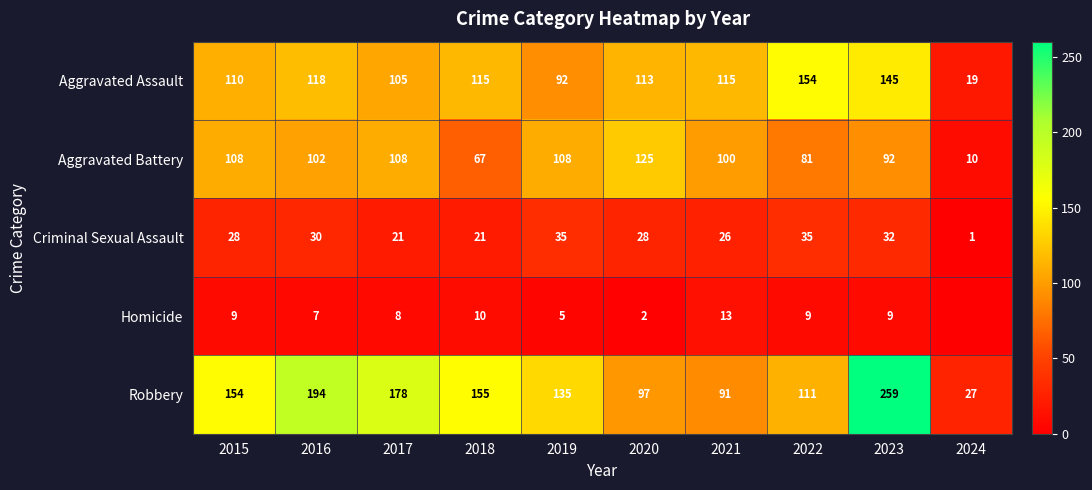

Which has a higher value, 2023 or 2016?

2023